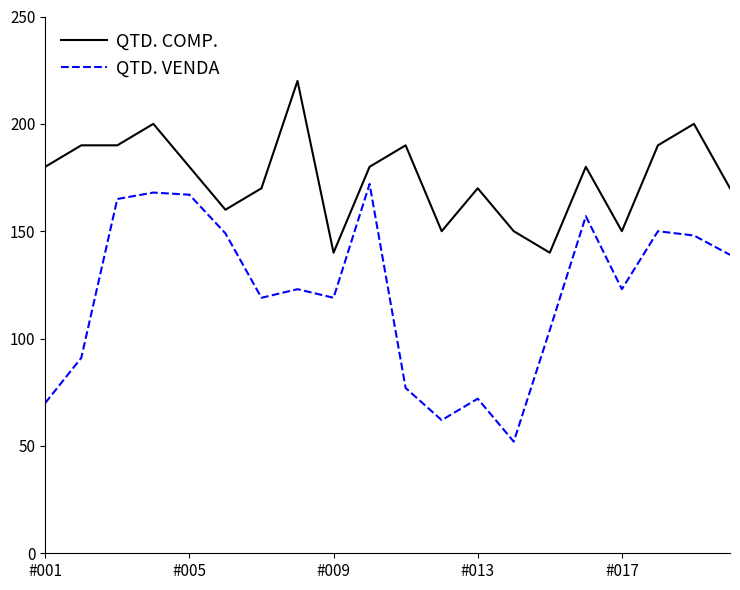

What is the minimum value for QTD. COMP.?

140